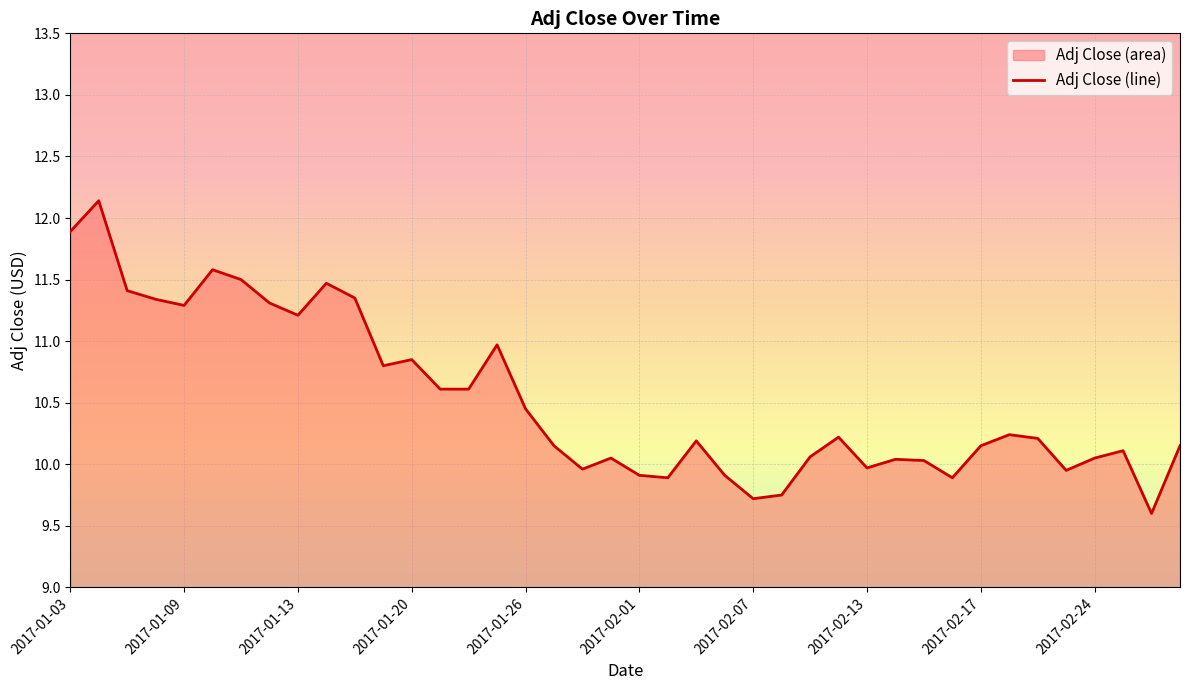

What is the smallest value displayed?

9.6